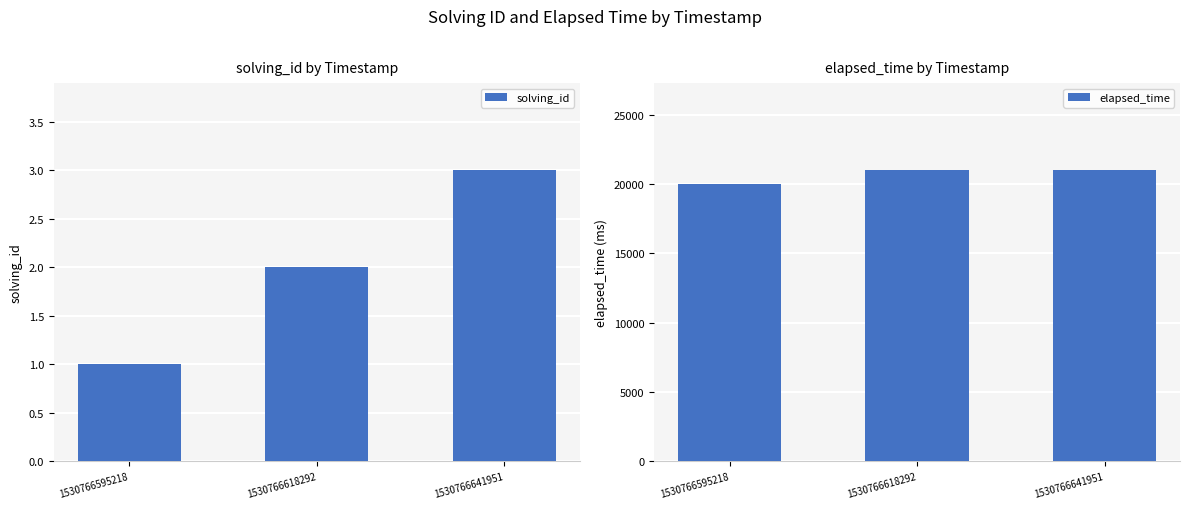

At which category does the chart reach its minimum across all series?

1530766595218